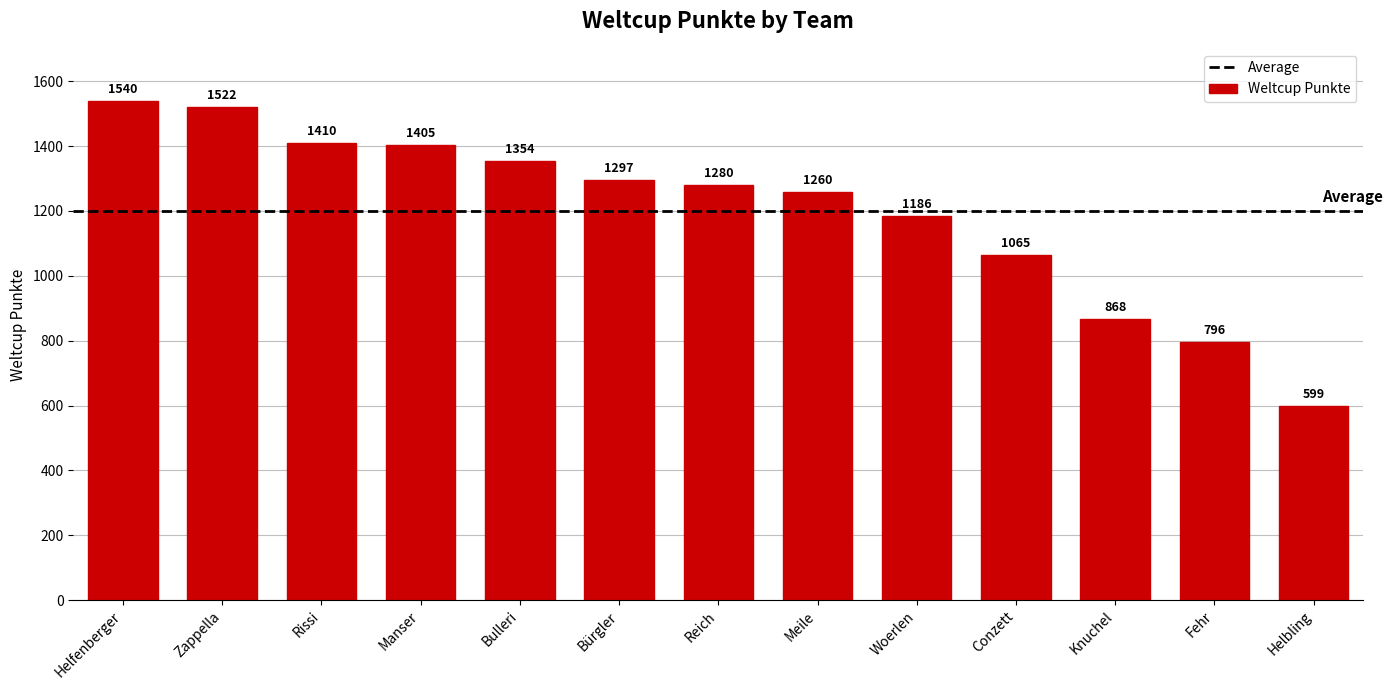

Does the chart contain any negative values?

No